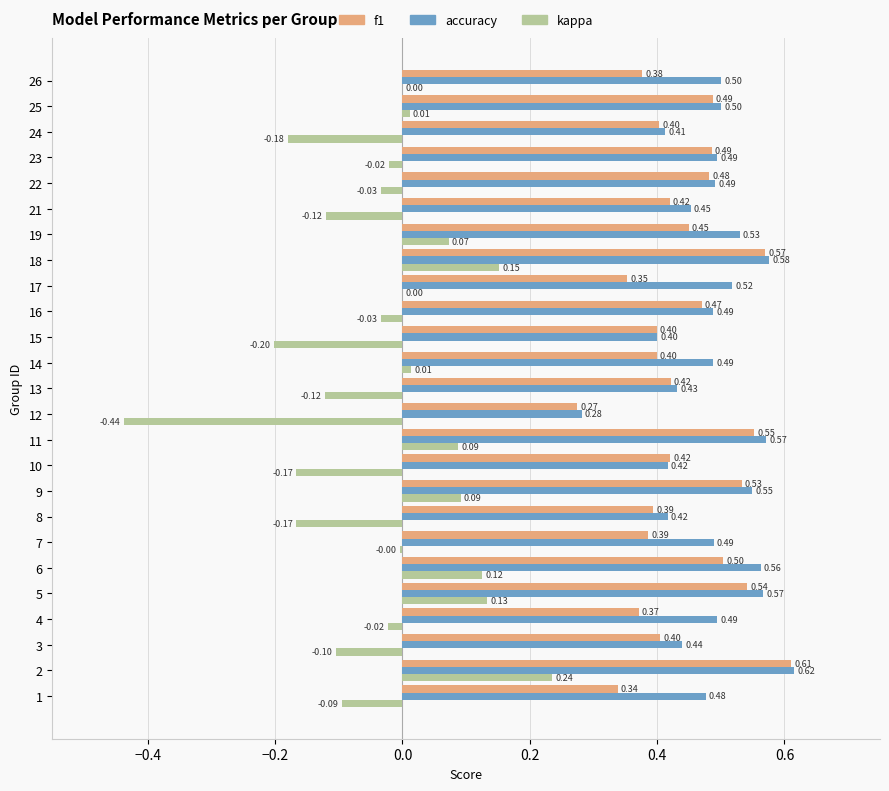

Is the value of f1 at 3 greater than the value of kappa at 15?

Yes